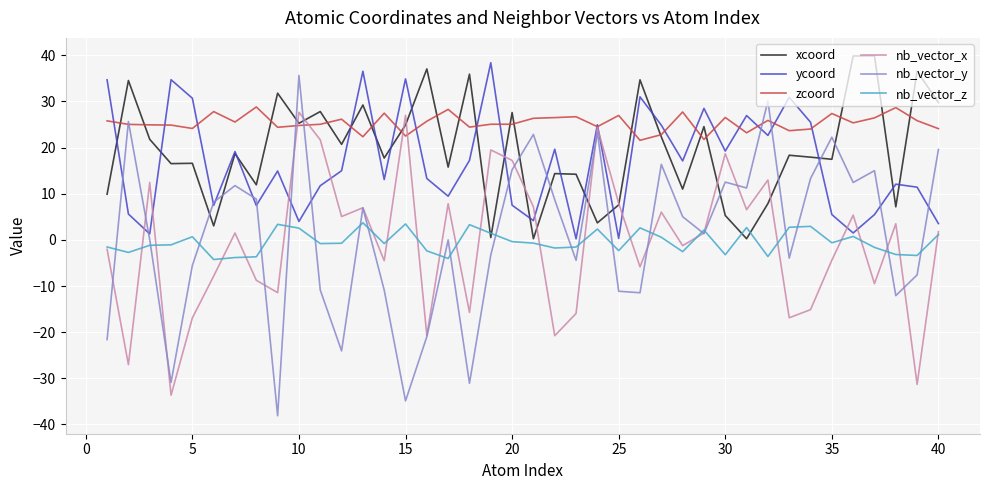

What are all the series names shown in the legend?

xcoord, ycoord, zcoord, nb_vector_x, nb_vector_y, nb_vector_z